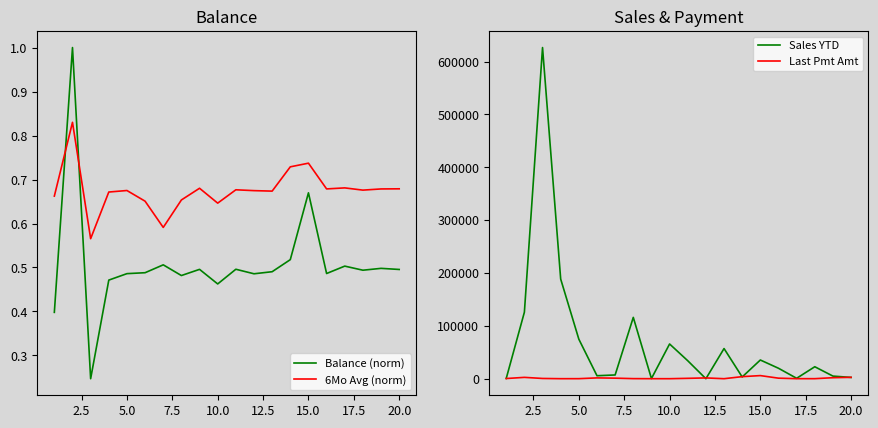

Does the chart display data point markers on the line(s)?

No